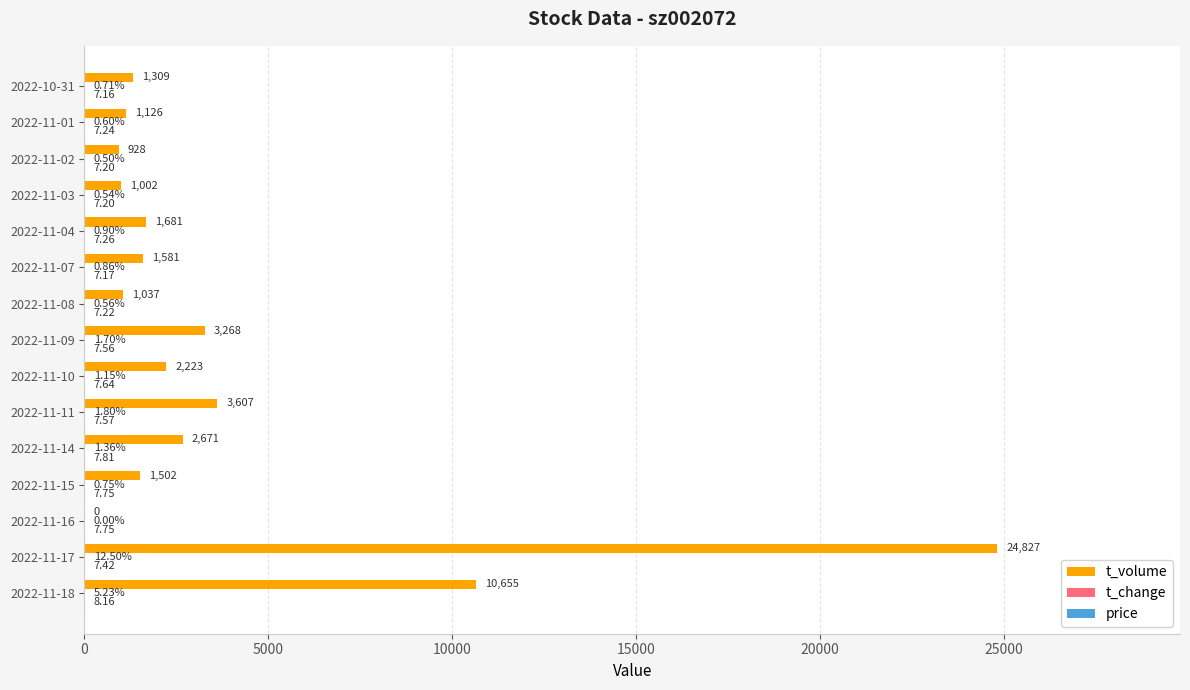

Which series changed the most between 2022-11-17 and 2022-11-11?

t_volume